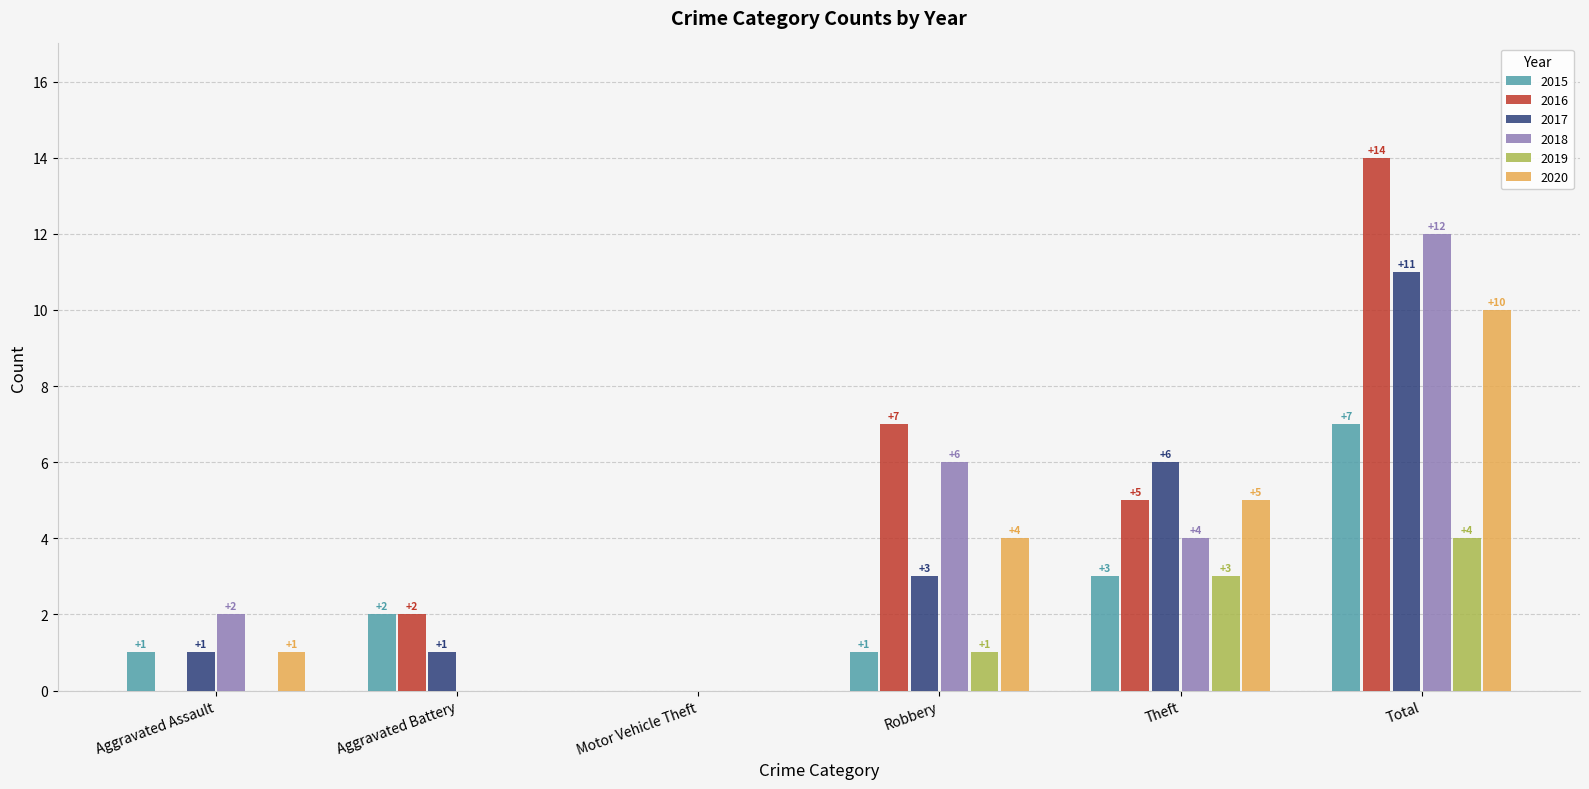

How many 2018 values are between 0 and 6?

5